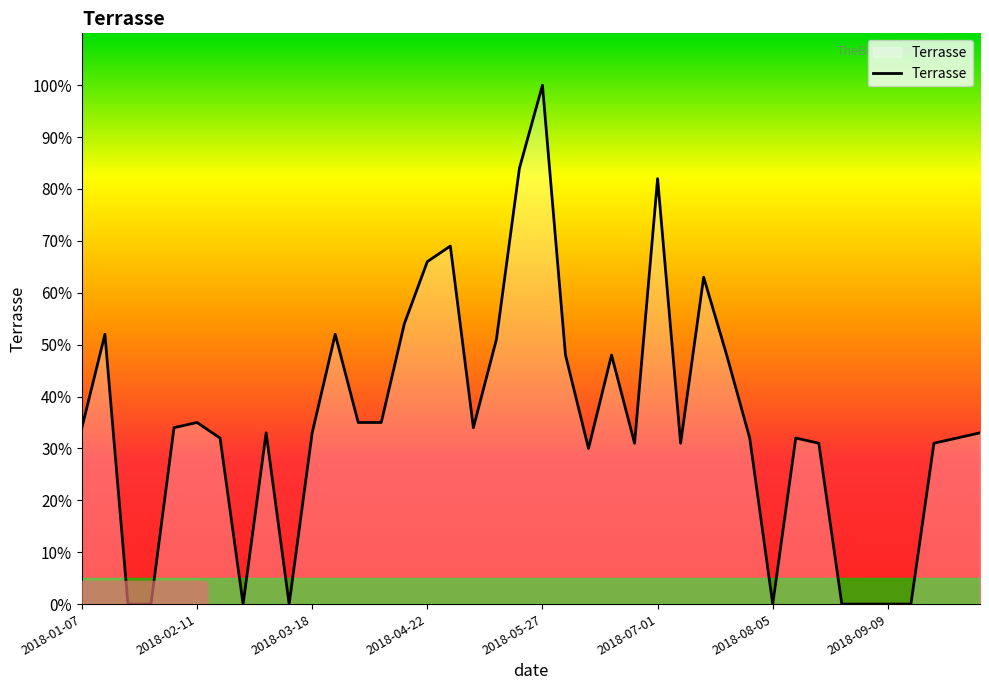

What is the difference between the maximum and minimum values?

100